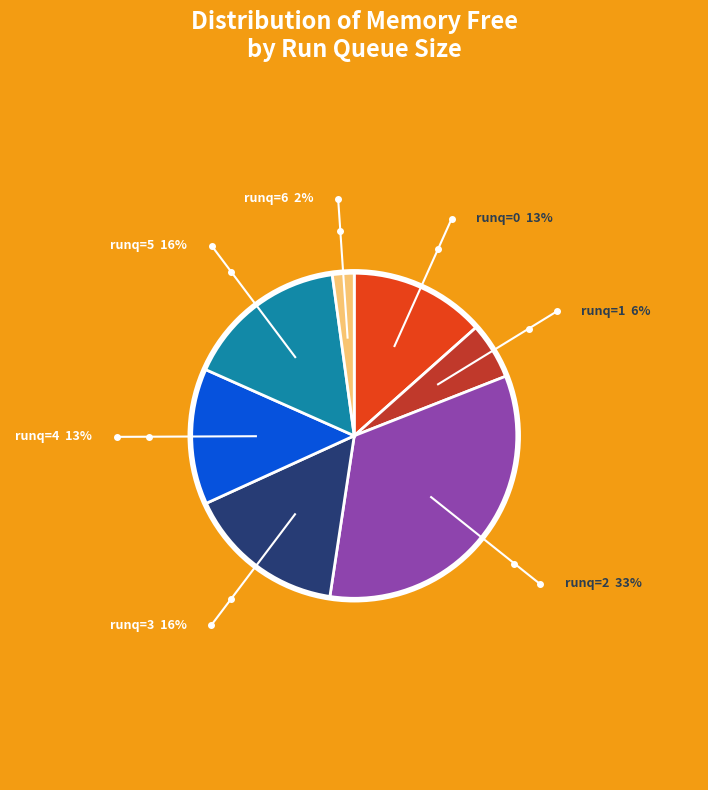

Which slice is the largest?

runq=2 33%